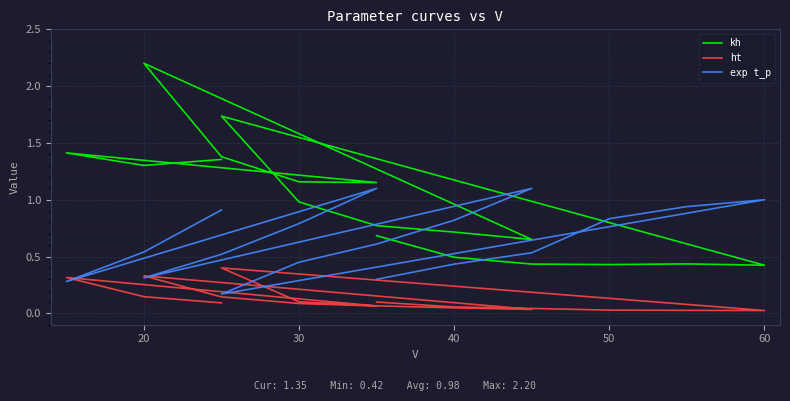

What is the difference between the maximum and minimum values in the kh series?

1.8